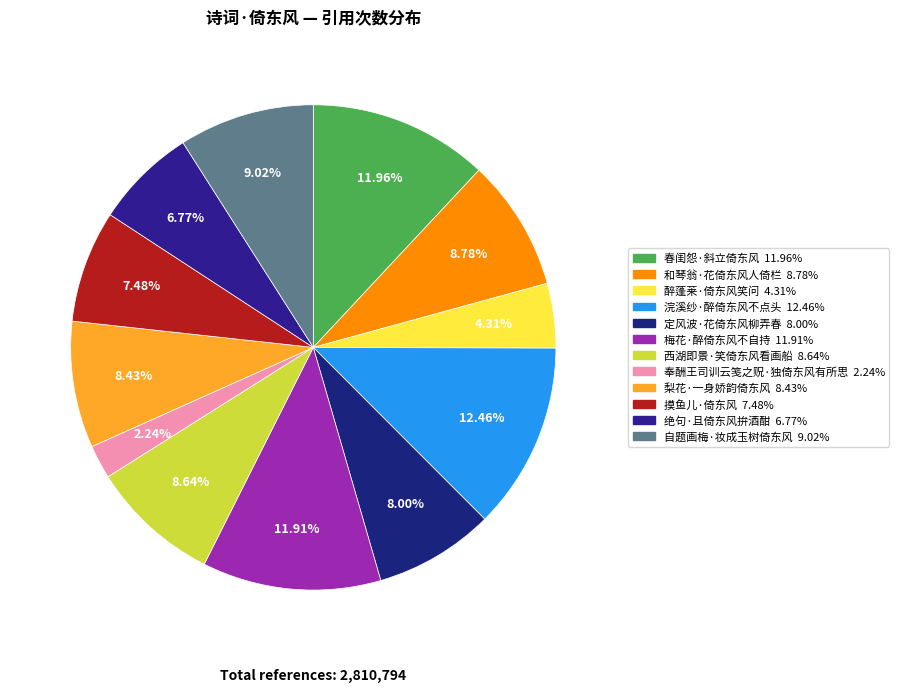

What portion of the pie excludes 春闺怨·斜立倚东风?

88.0%